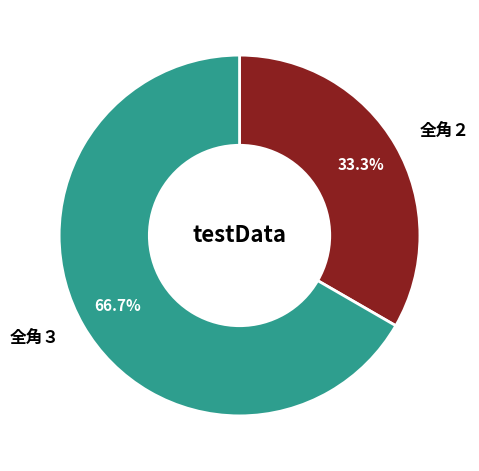

Which category has the smallest portion of the pie?

全角２